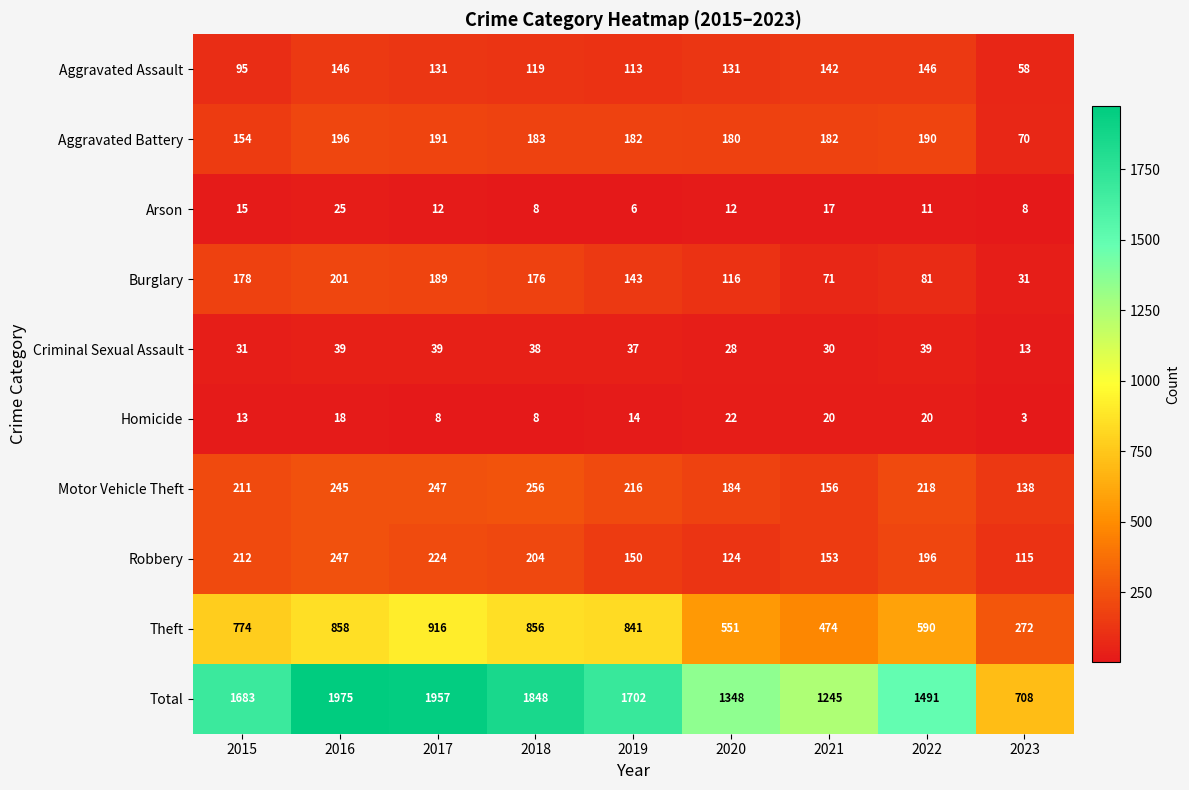

What is the sum of all Arson values?

114